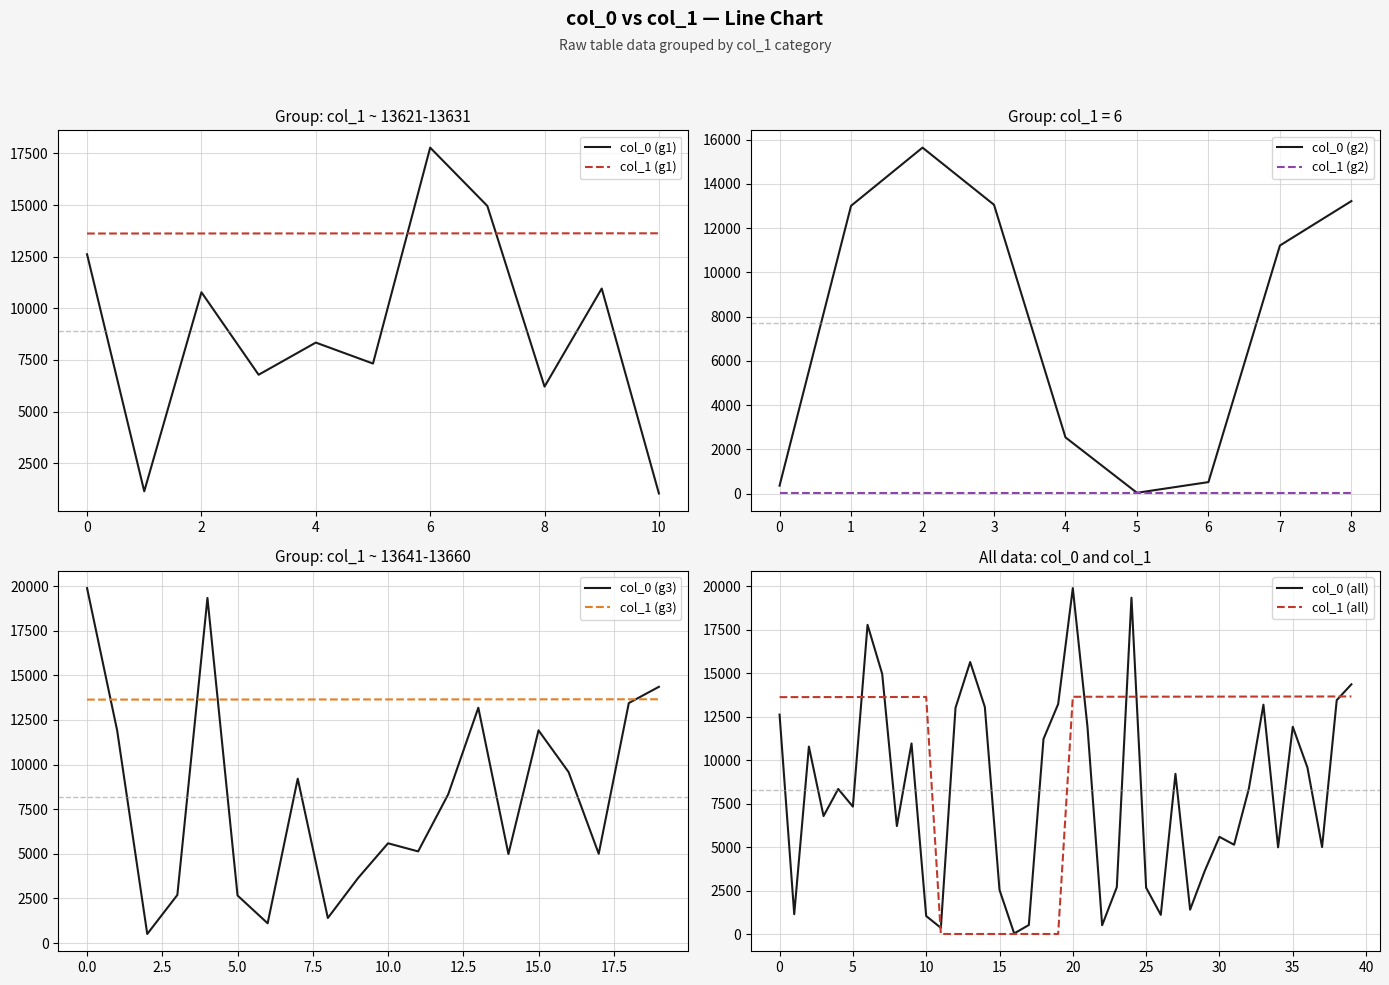

The value of col_0 (all) at 20 is 12064. True or false?

False